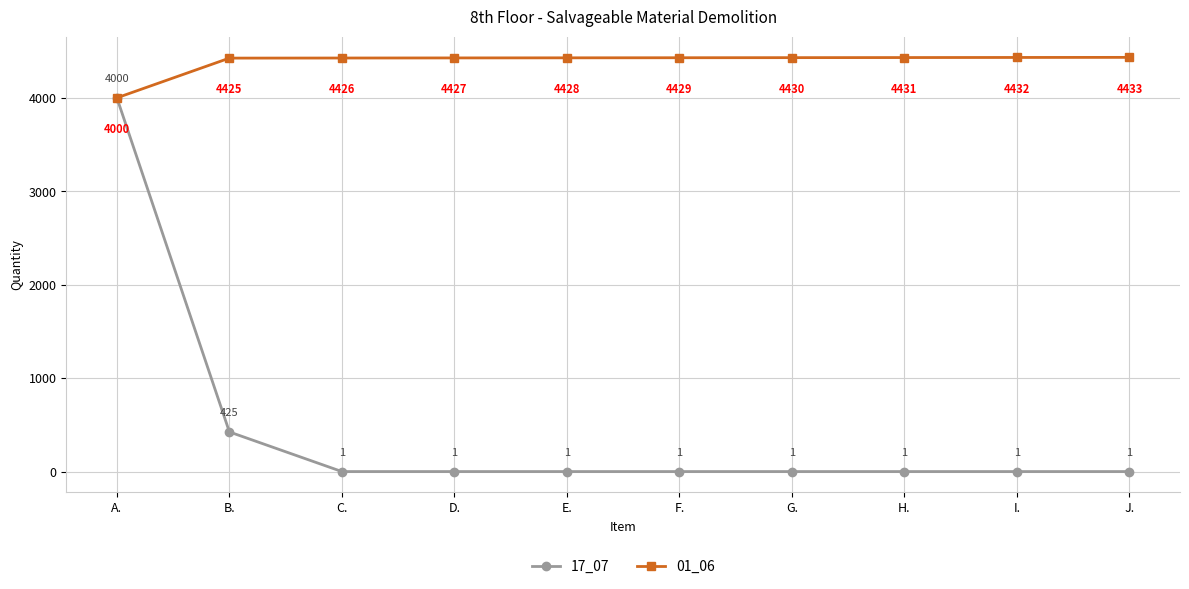

The value of 01_06 at C. is 4426. True or false?

True